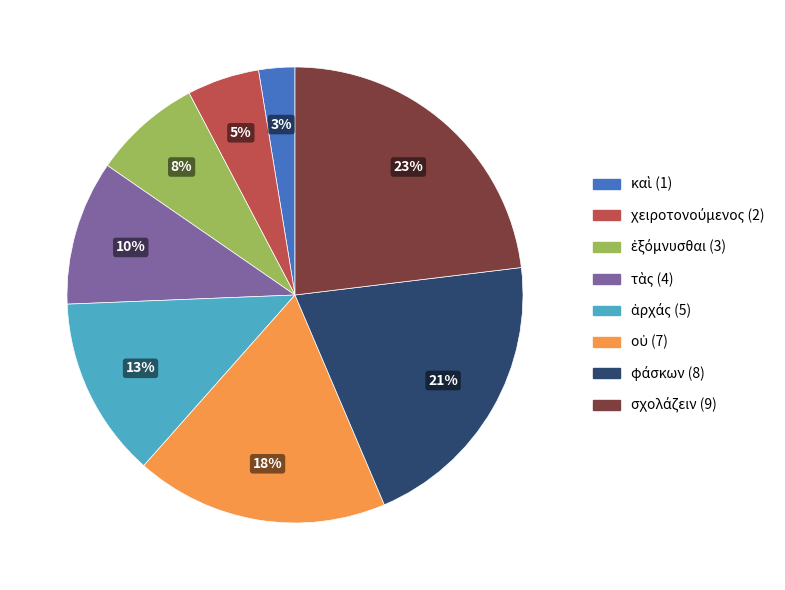

Is there a majority slice in this chart?

No